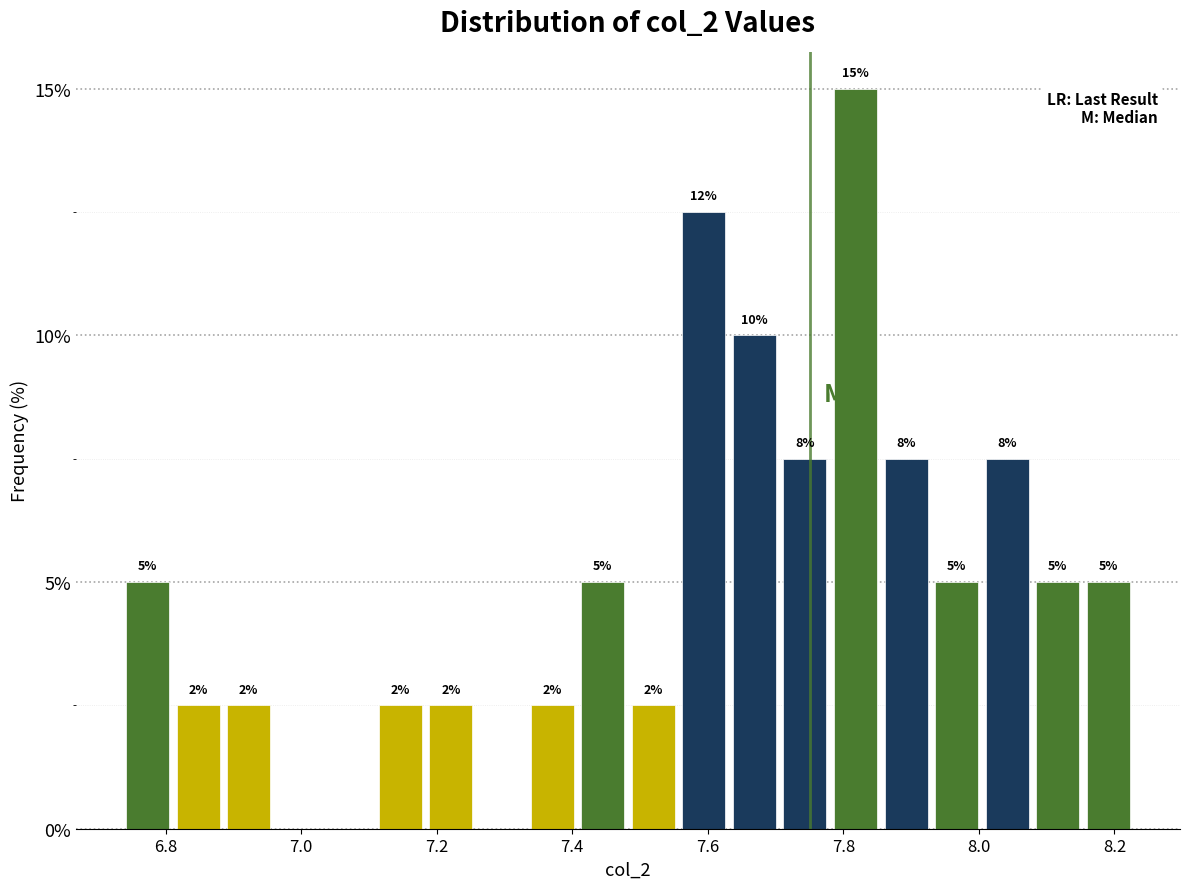

Read against the x-axis, roughly where is the centre of the tallest bar?

7.82